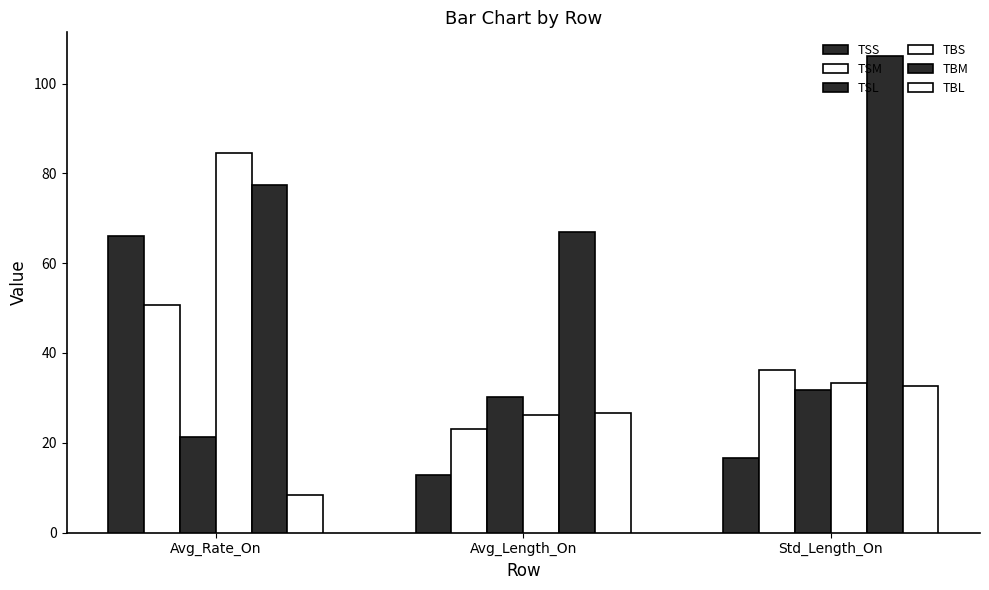

How many groups of bars are there?

3